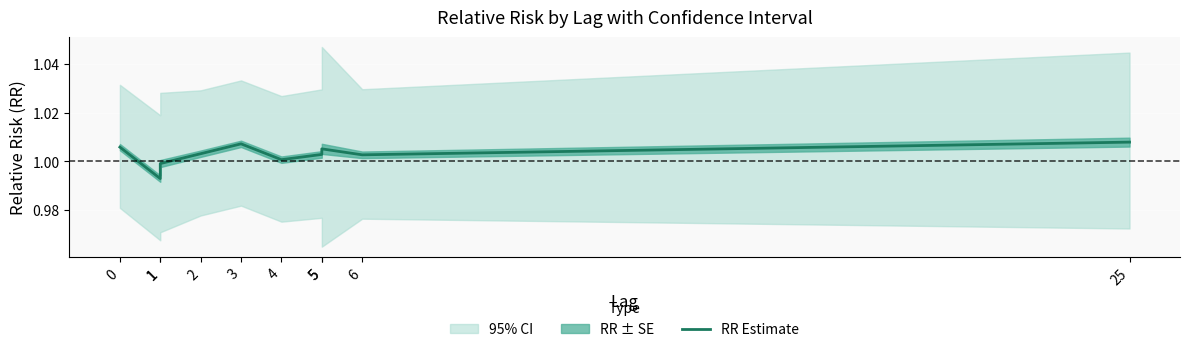

What is the maximum value shown in the chart?

1.0